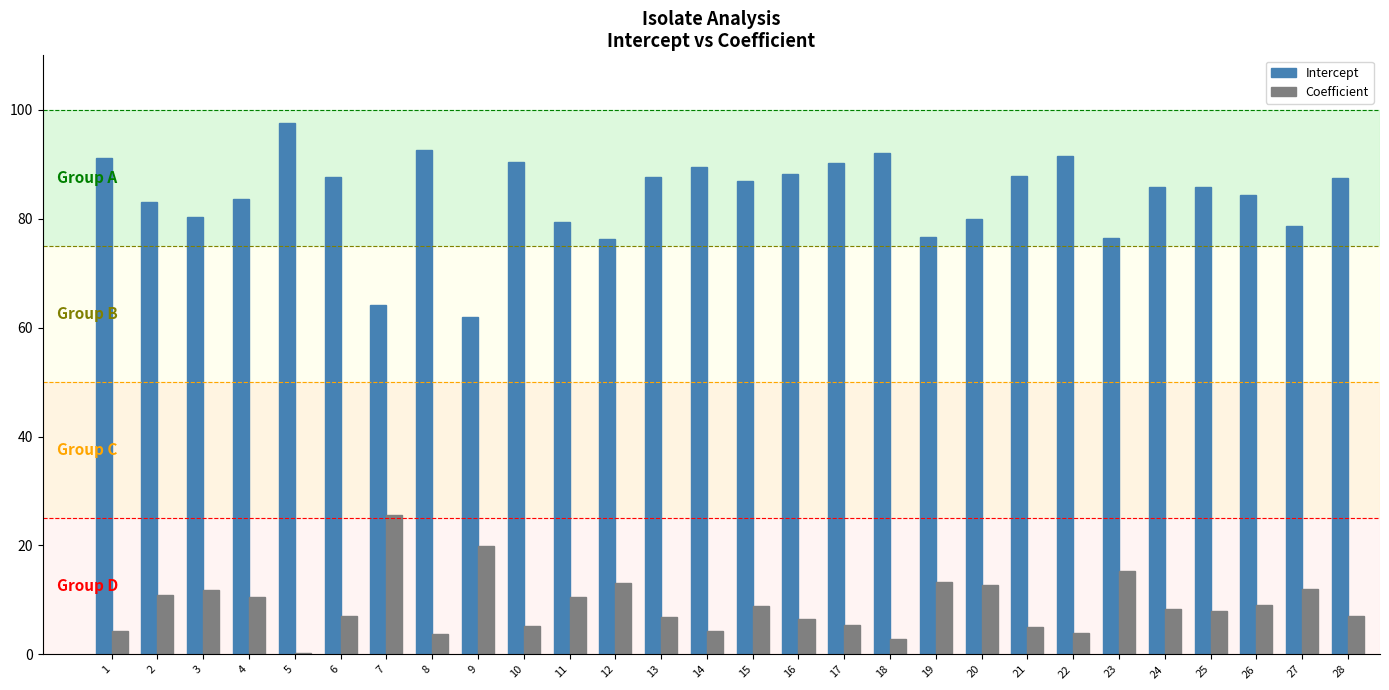

Which series has the largest range (max minus min)?

Intercept